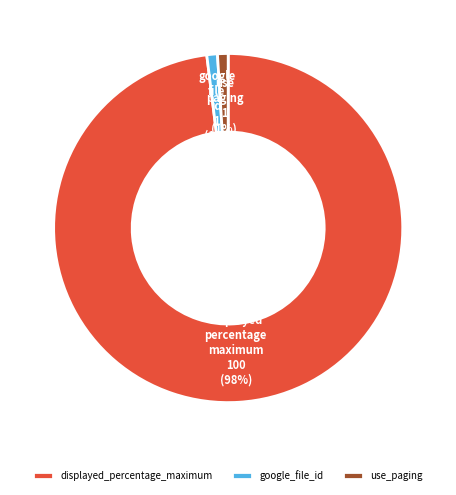

To the nearest percent, what percentage of the pie is use_paging?

1%